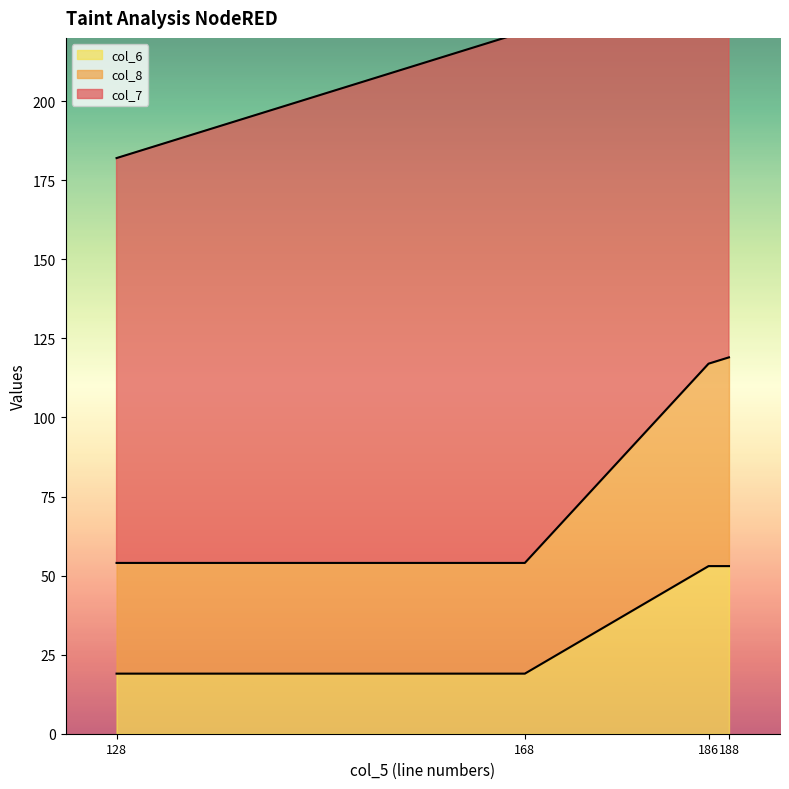

Is the value of col_8 at 186 greater than the value of col_6 at 168?

Yes